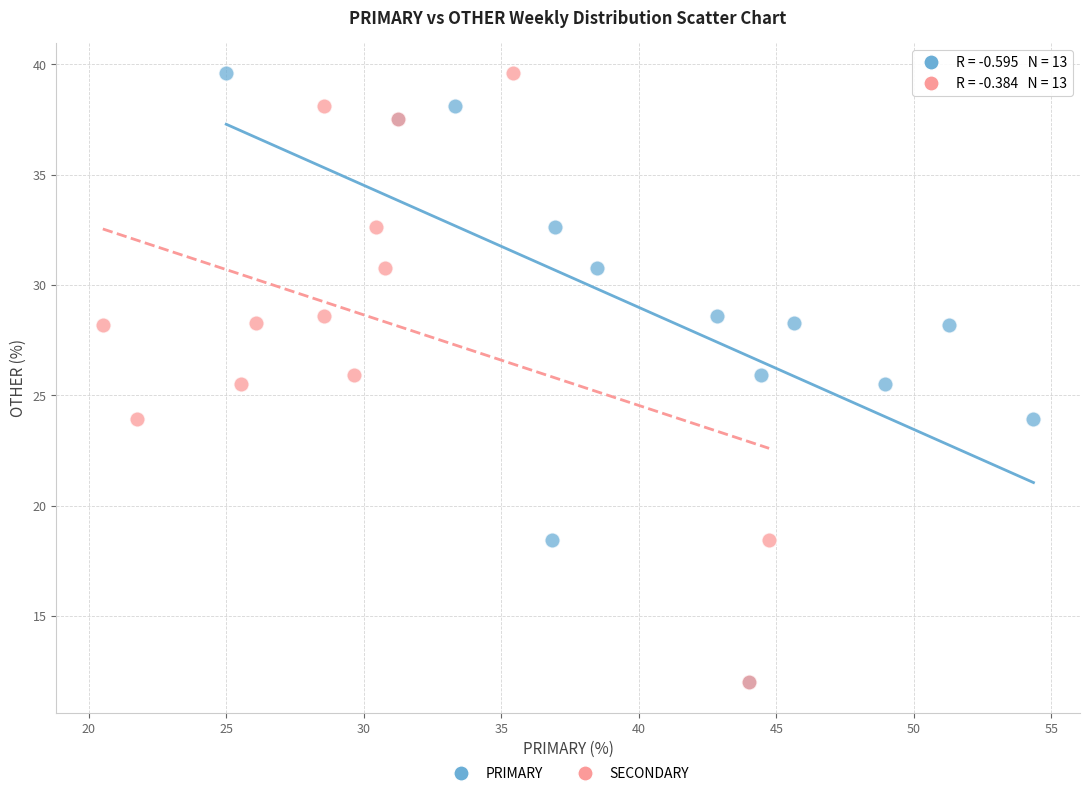

What are all the series names shown in the legend?

PRIMARY, SECONDARY